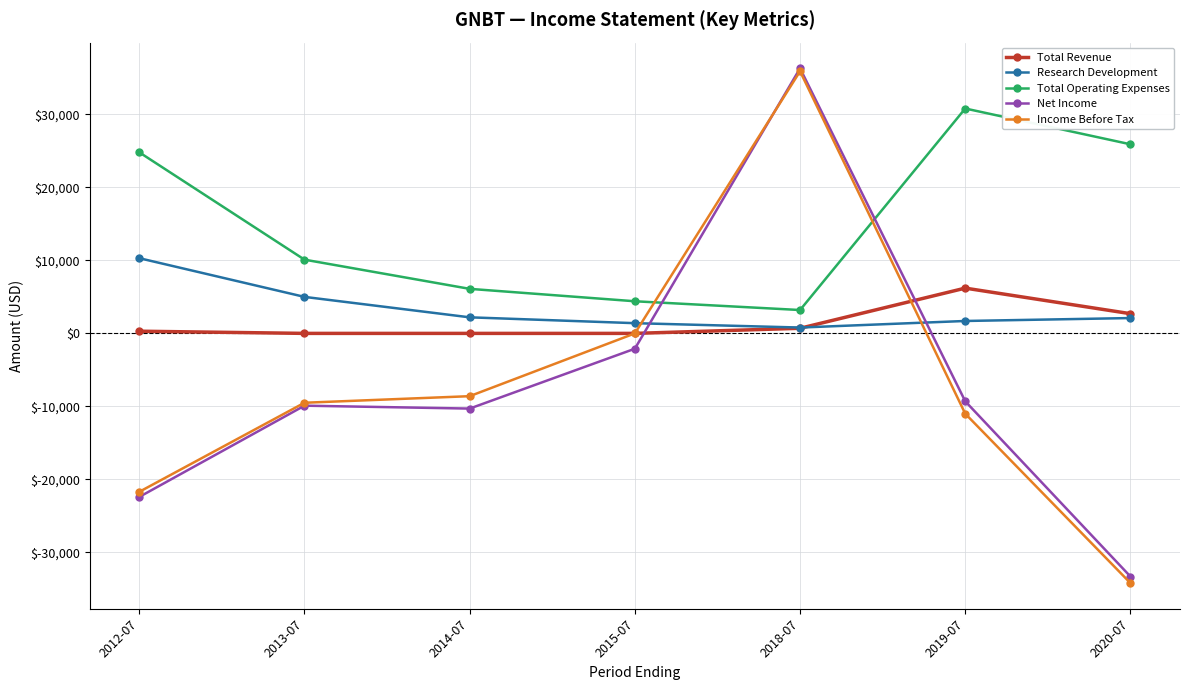

The Research Development series shows 800 at 2018-07. True or false?

True